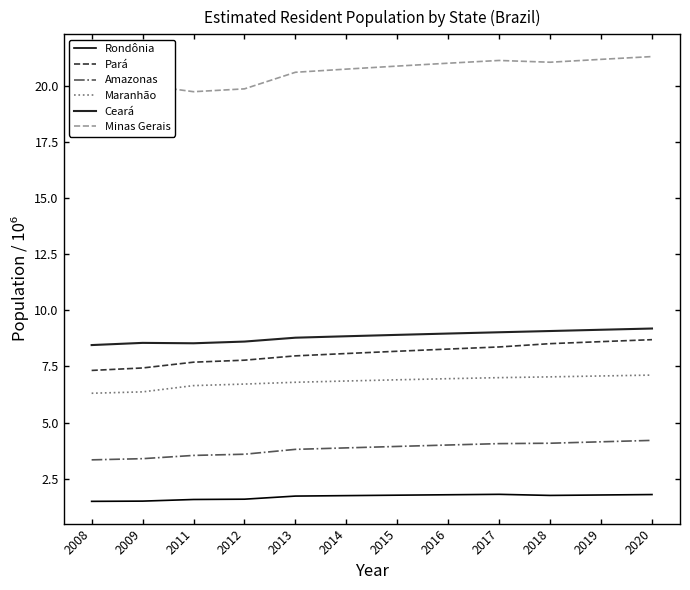

Which series changed the most between 2011 and 2015?

Minas Gerais